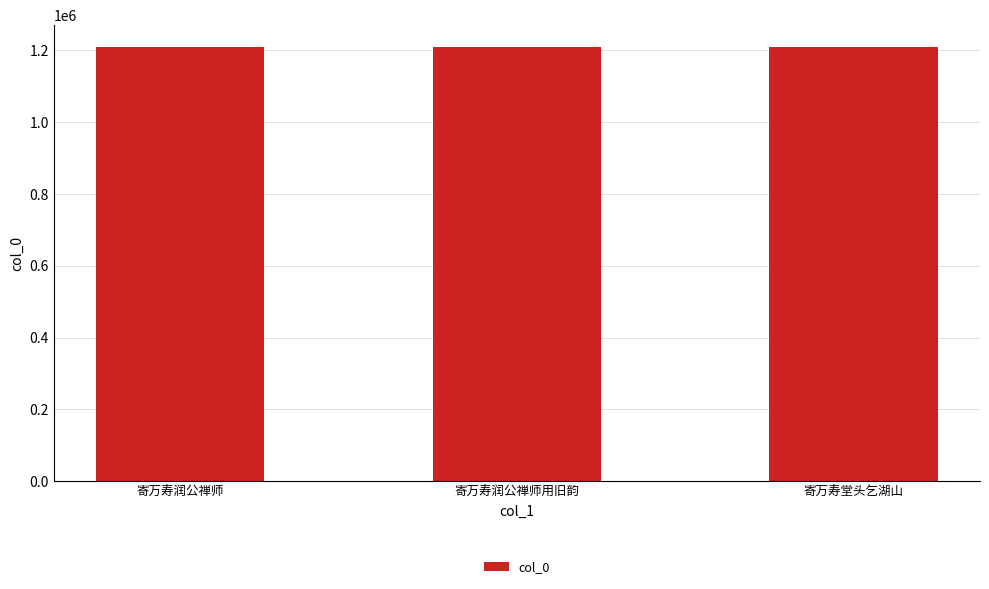

What is the label of the 3rd bar from the left?

寄万寿堂头乞湖山